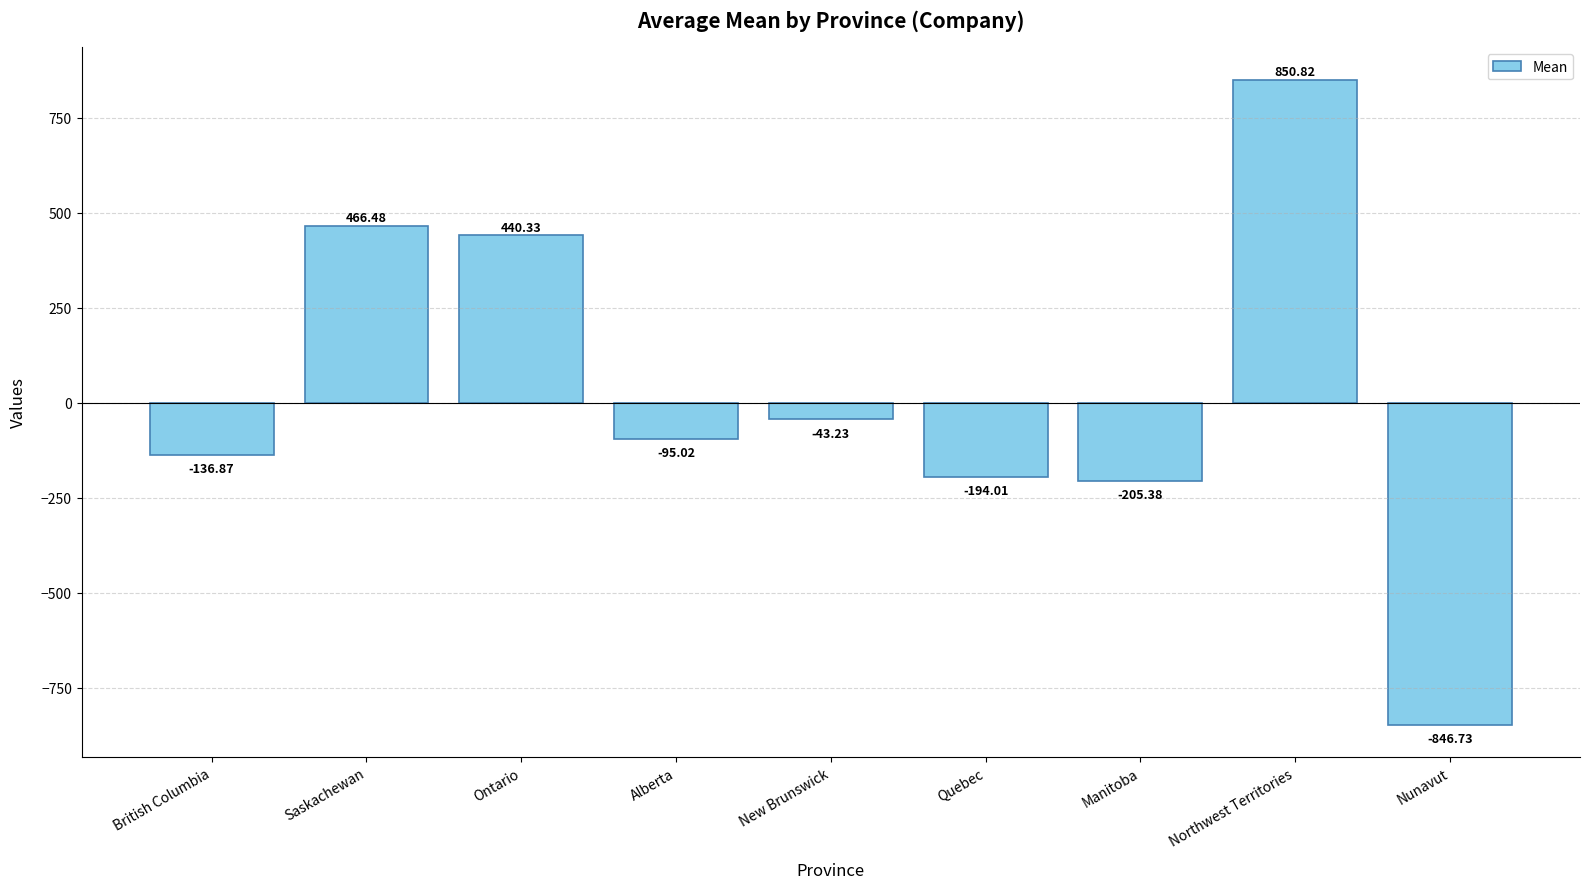

Count the number of categories in the chart.

9